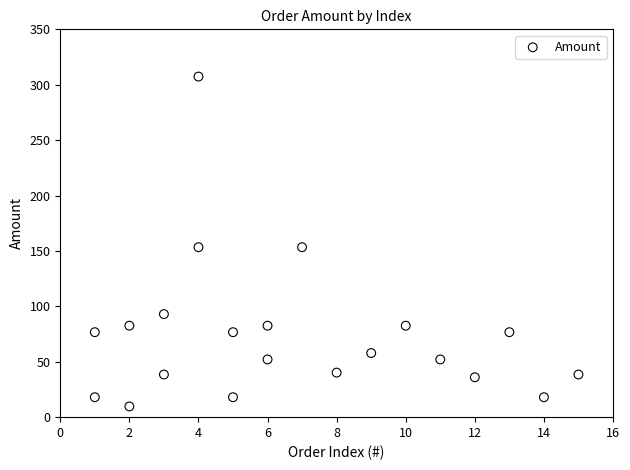

What is the range of Y values (max minus min)?

297.7